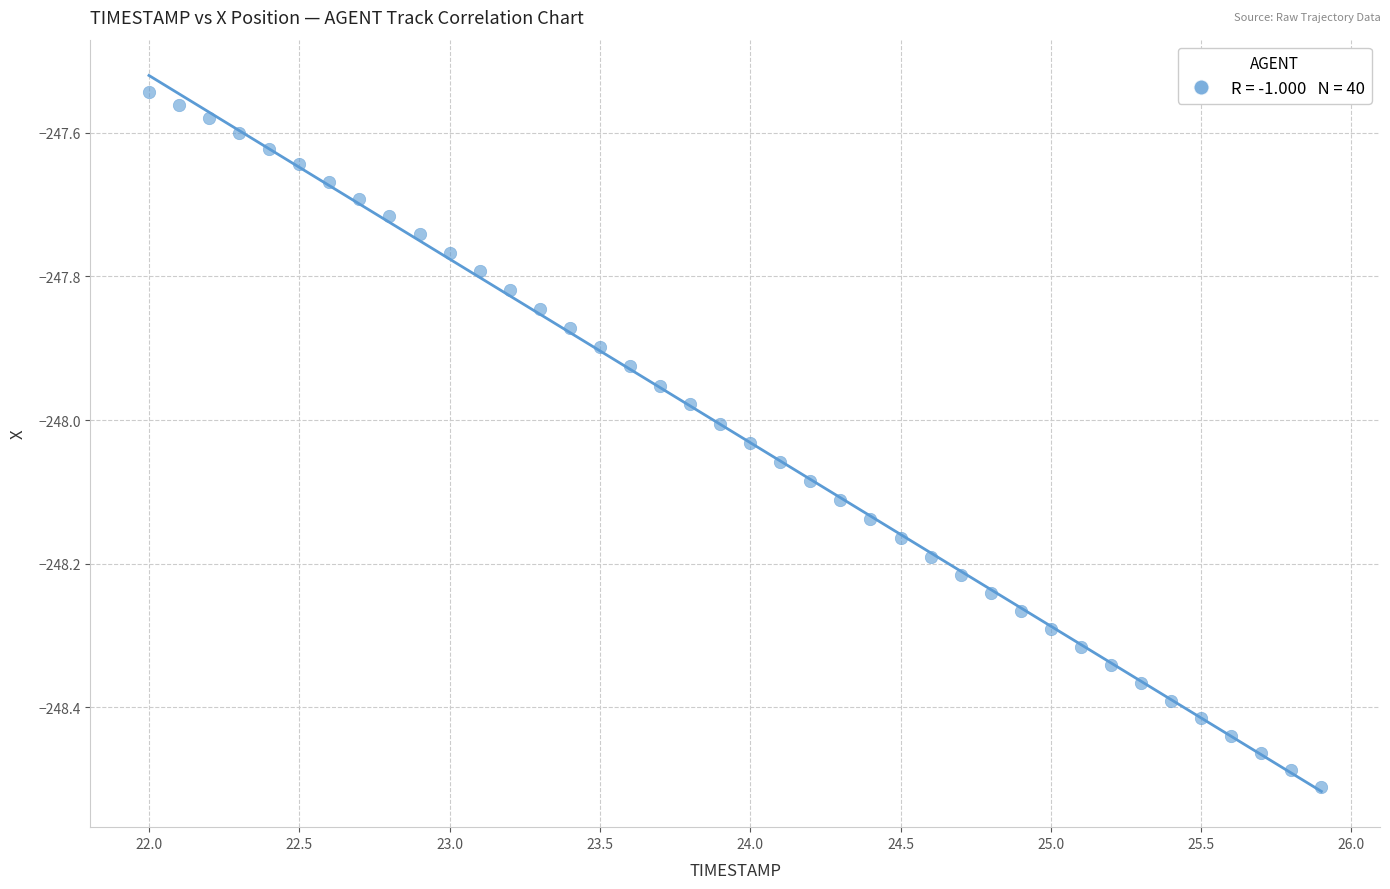

What is the range of X values (max minus min)?

3.9